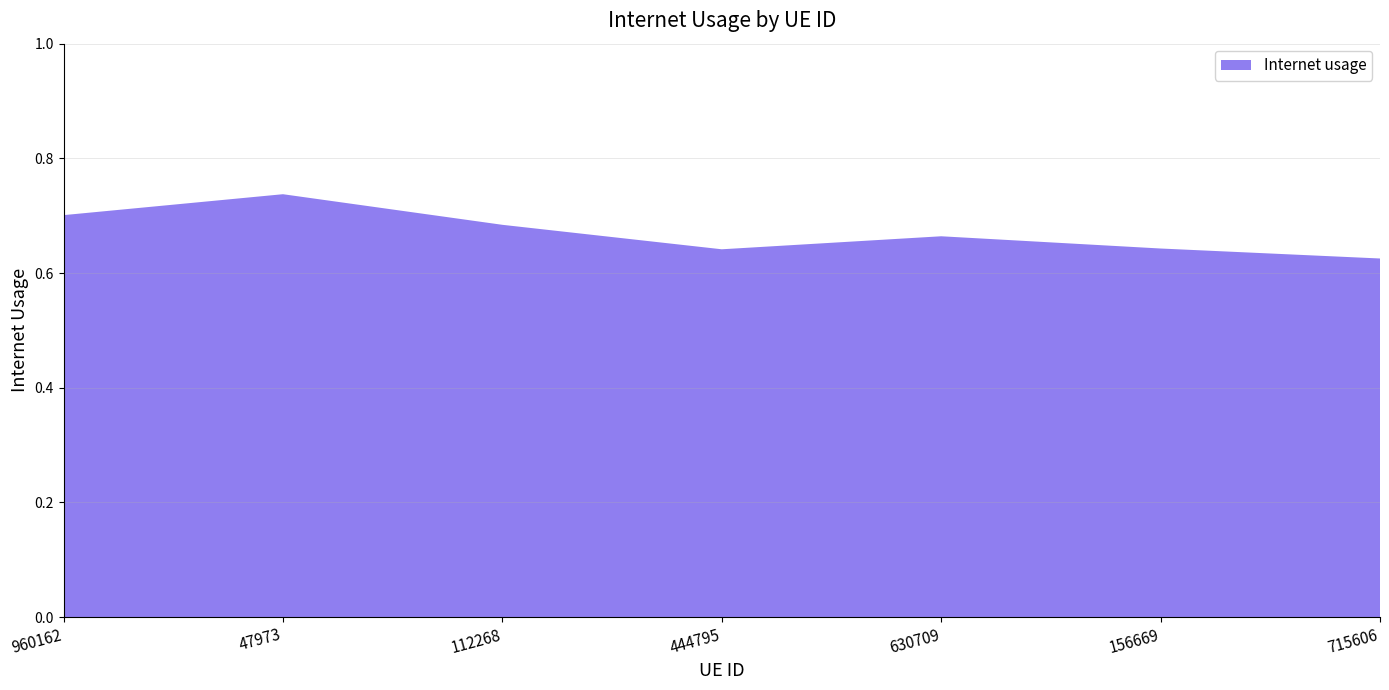

Reading left to right, transcribe all the data shown in this chart.

0.7	0.7	0.7	0.6	0.7	0.6	0.6